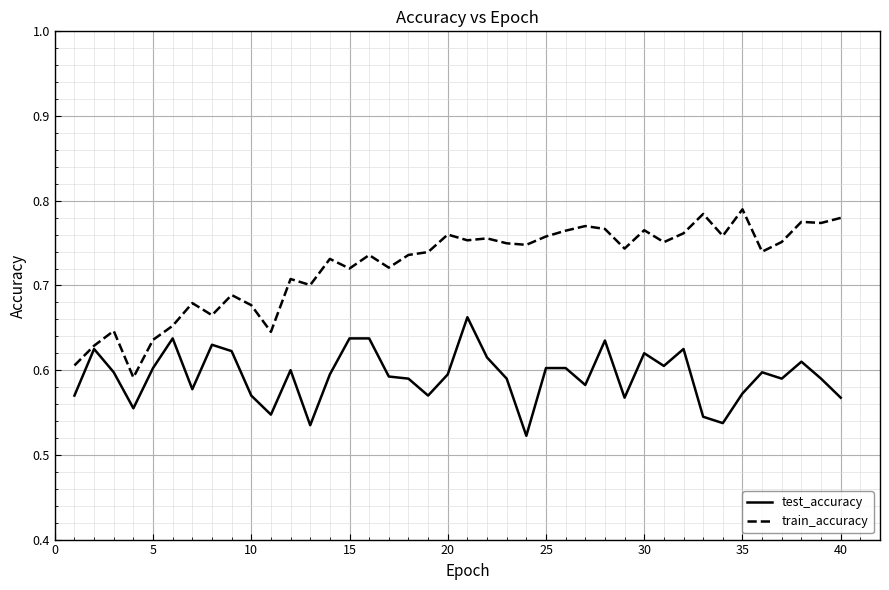

Which series has the largest total across all categories?

train_accuracy